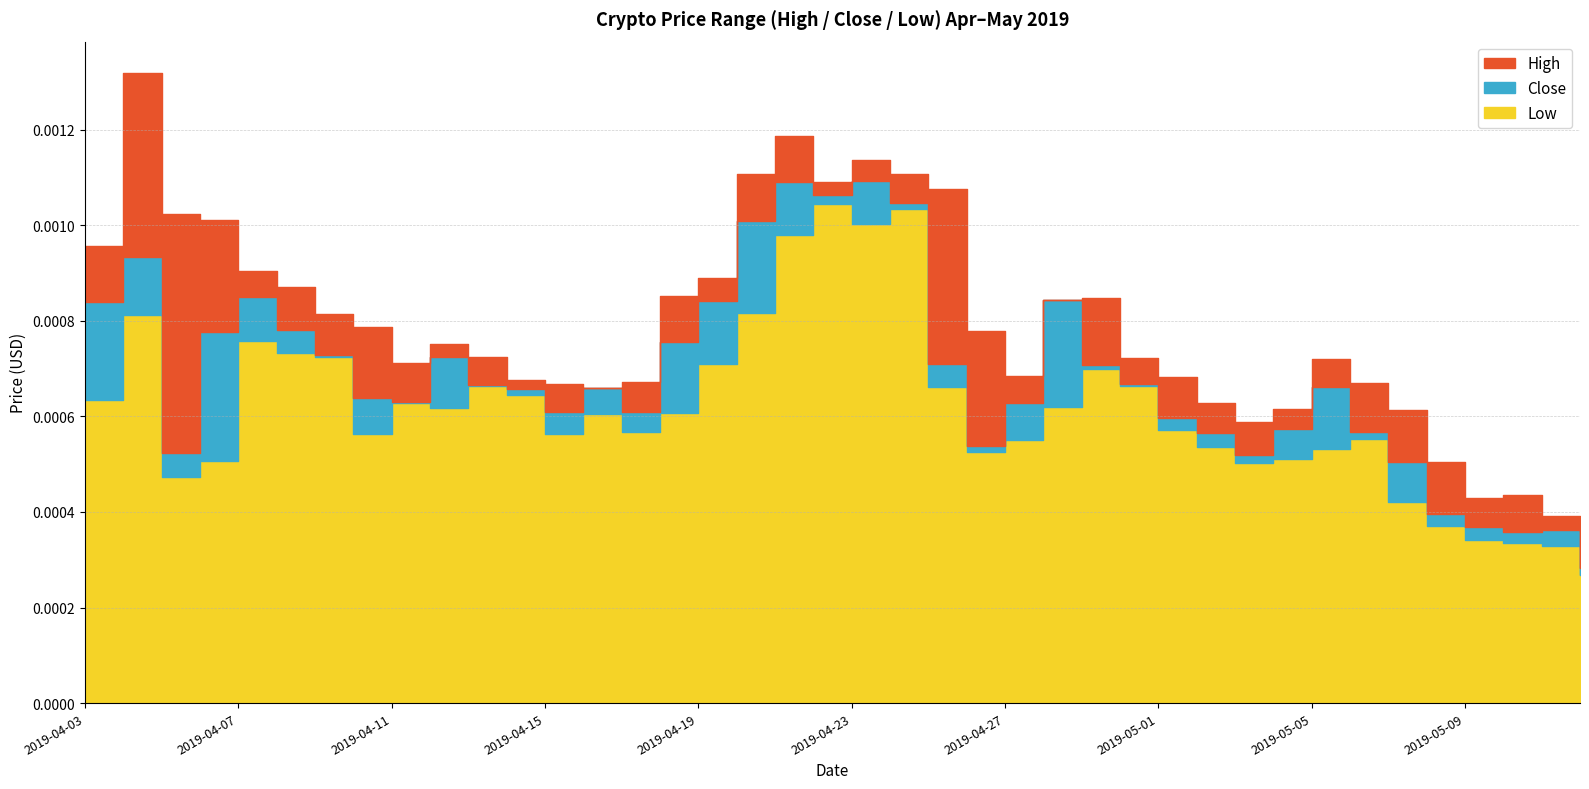

List the series in order of their overall mean, highest first.

High, Close, Low